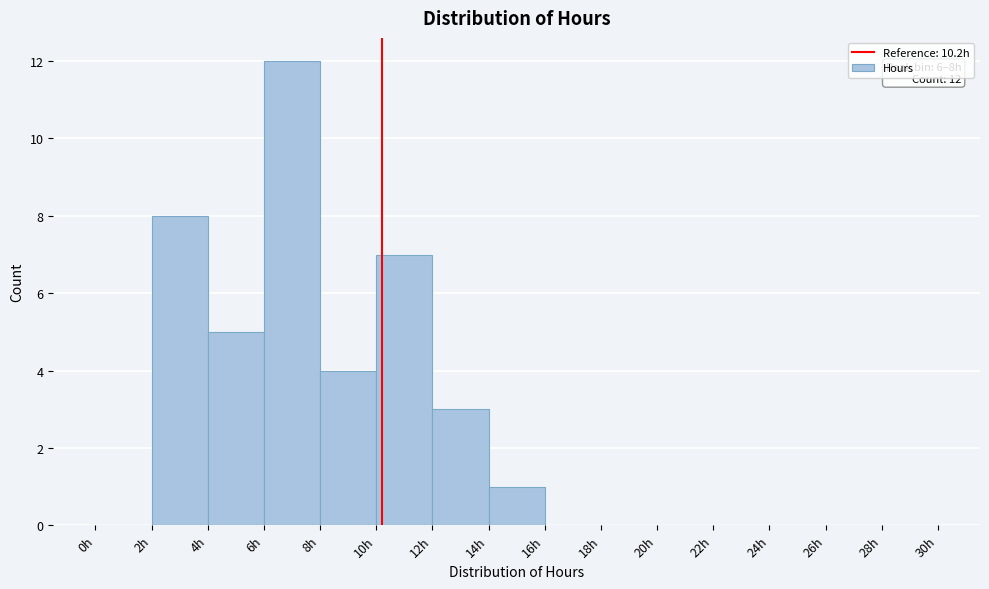

Which range on the x-axis has the tallest bar?

6 to 8